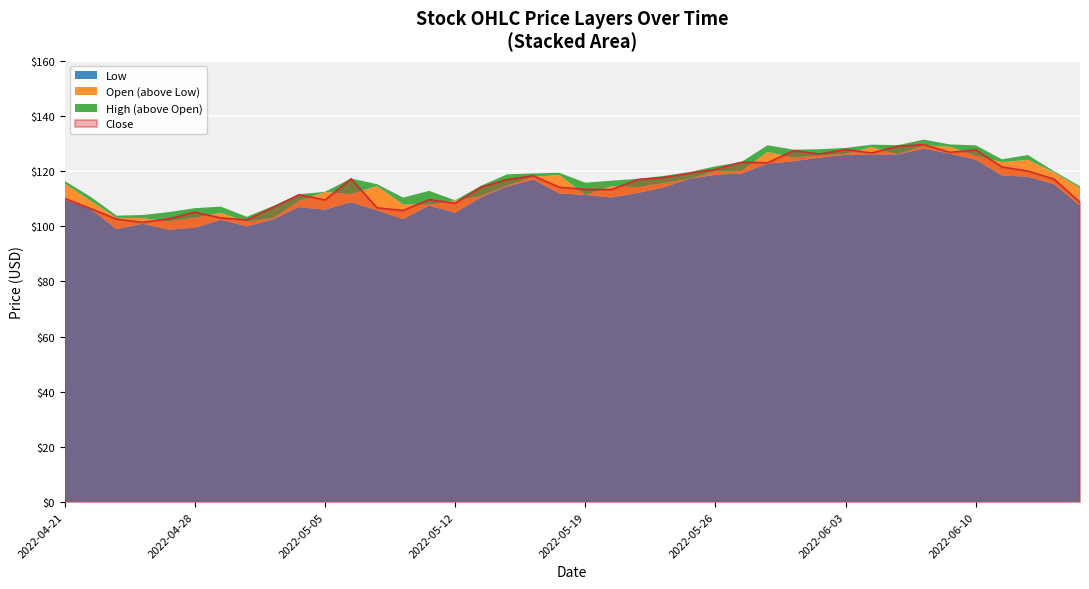

What is the total value across all series at 2022-05-24?

465.8